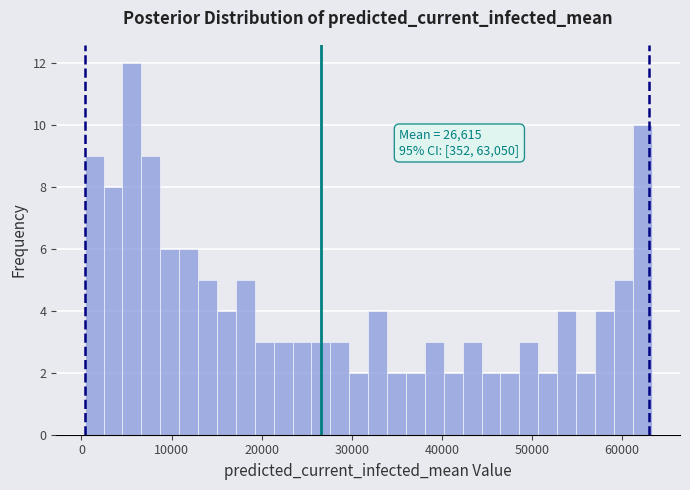

Around what value on the x-axis is the tallest bar? Give the approximate position of its centre, as read against the axis.

6000